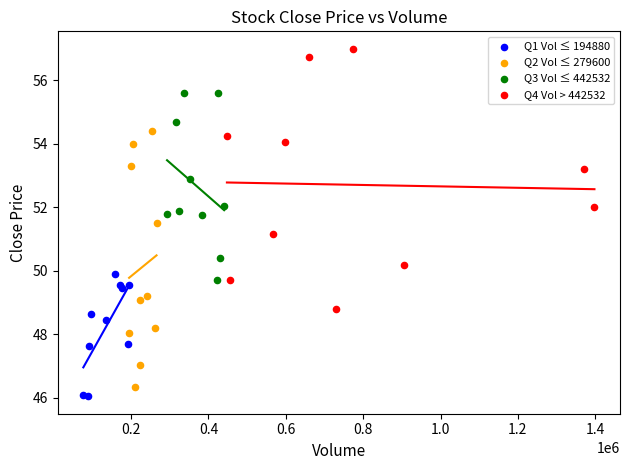

Which series contains the highest Y value?

Q4 Vol > 442532